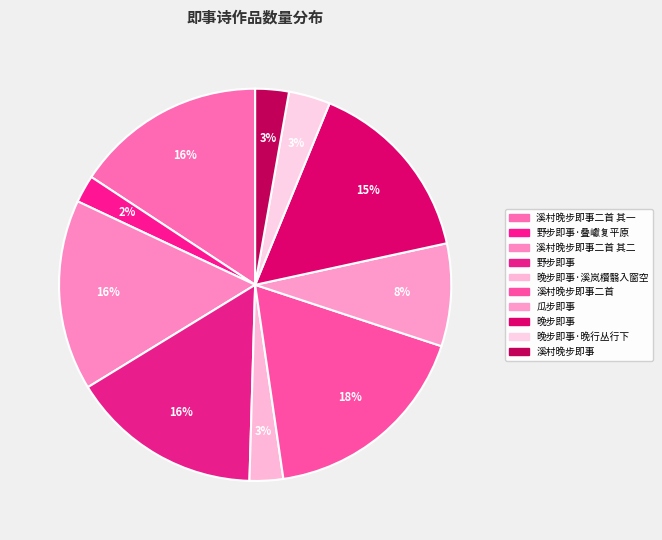

Count the number of slices in the pie.

10